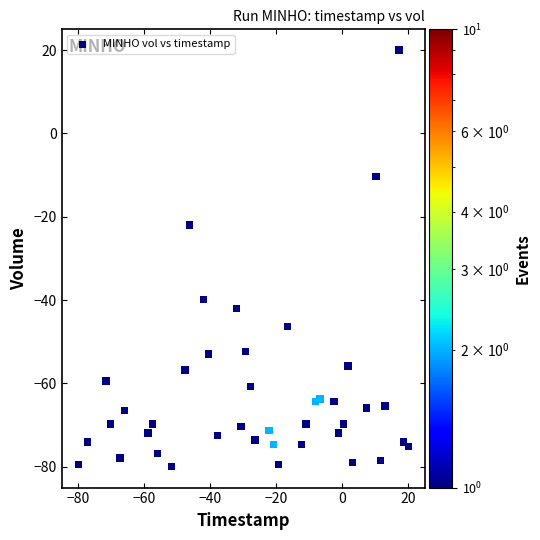

What is the range of X values (max minus min)?

100.0